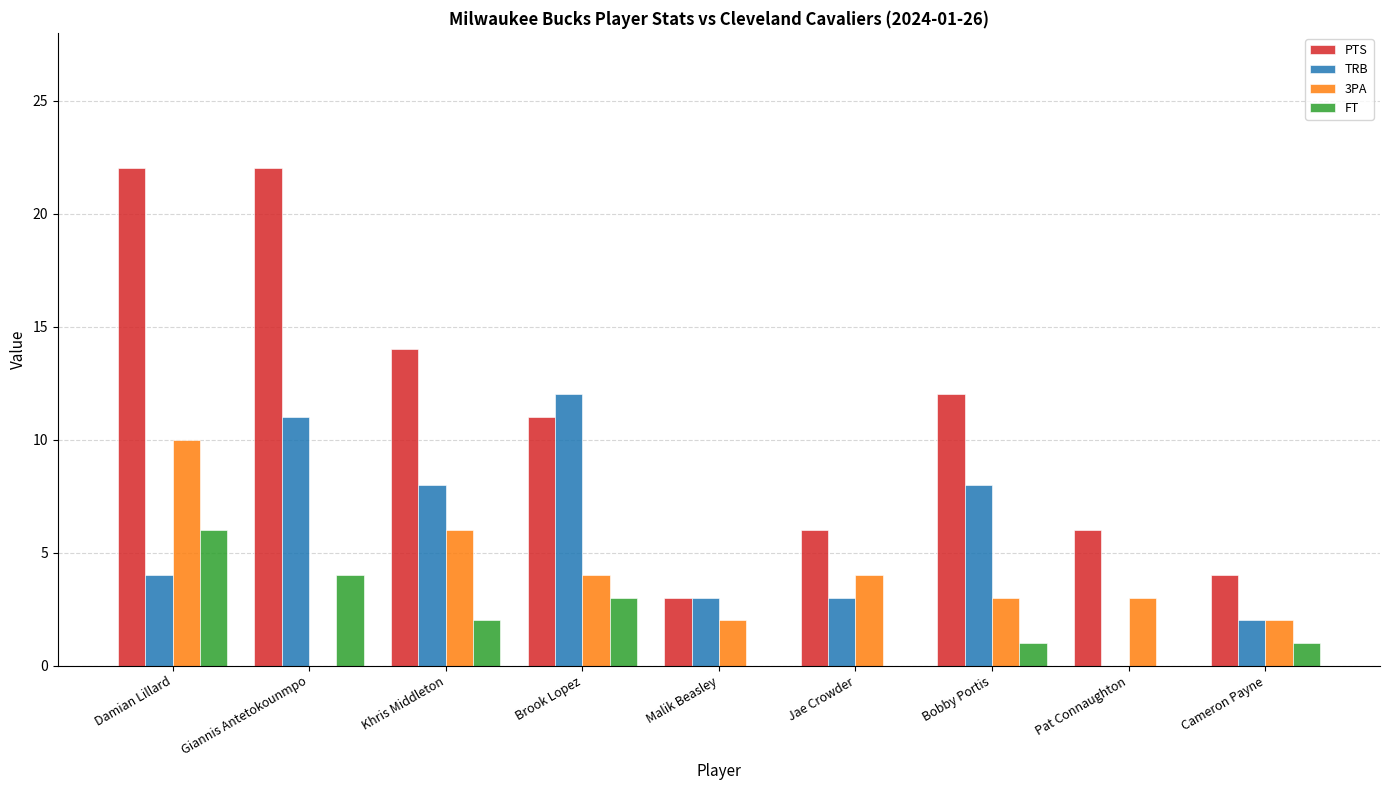

What are all the series names shown in the legend?

PTS, TRB, 3PA, FT